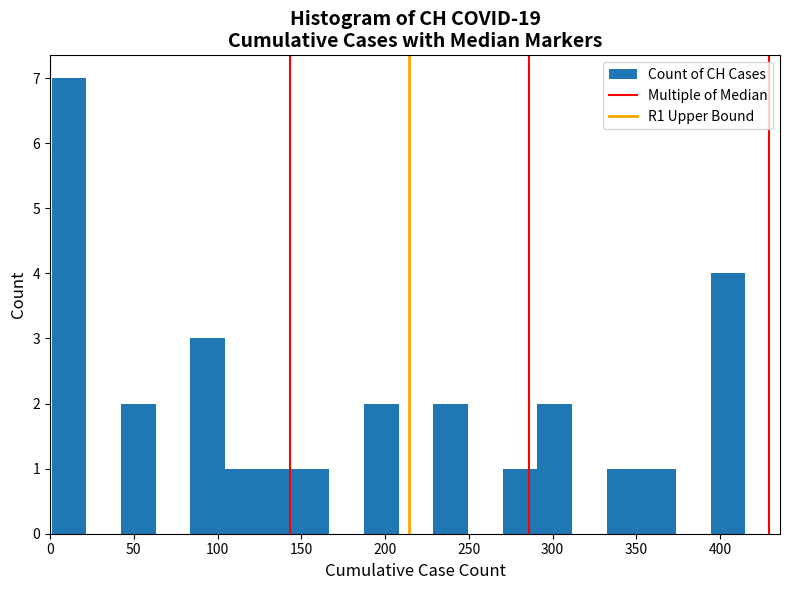

What is the height of the bar covering 105 to 125 on the x-axis? Neither the bar edges nor the heights are printed on the chart, so give them approximately, as read against the axes.

1